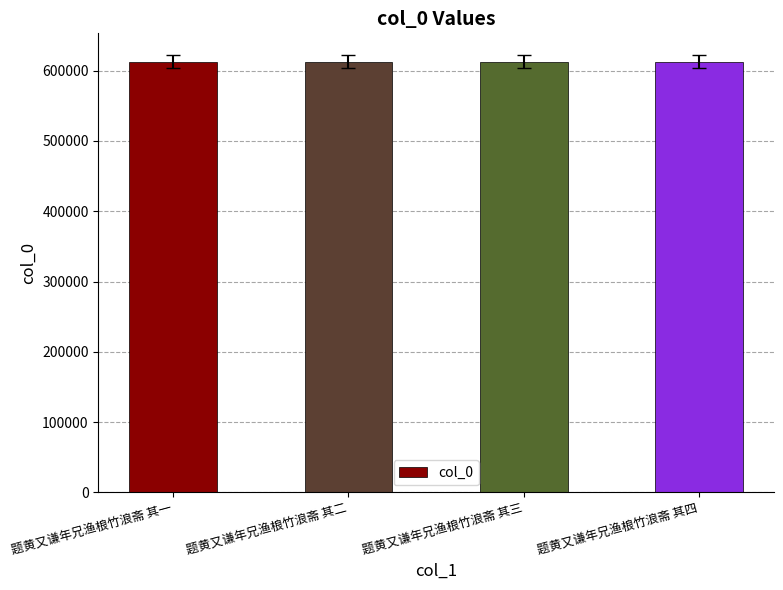

What is the sum of the values at 题黄又谦年兄渔桹竹浪斋 其二 and 题黄又谦年兄渔桹竹浪斋 其三?

1225489